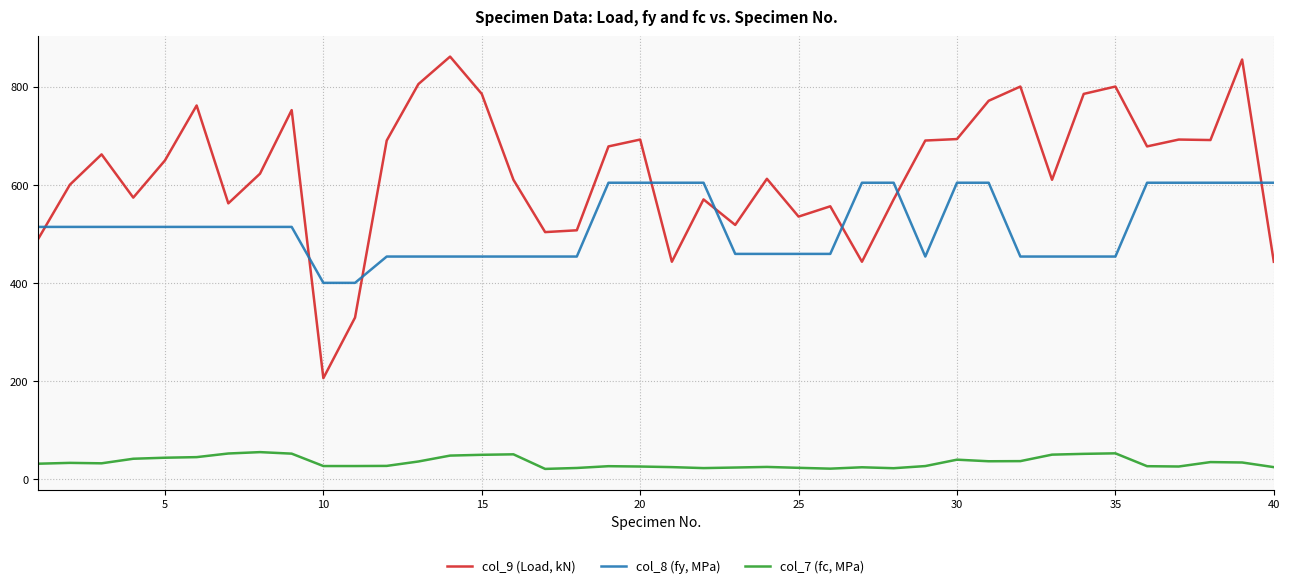

How many lines are shown in the chart?

3